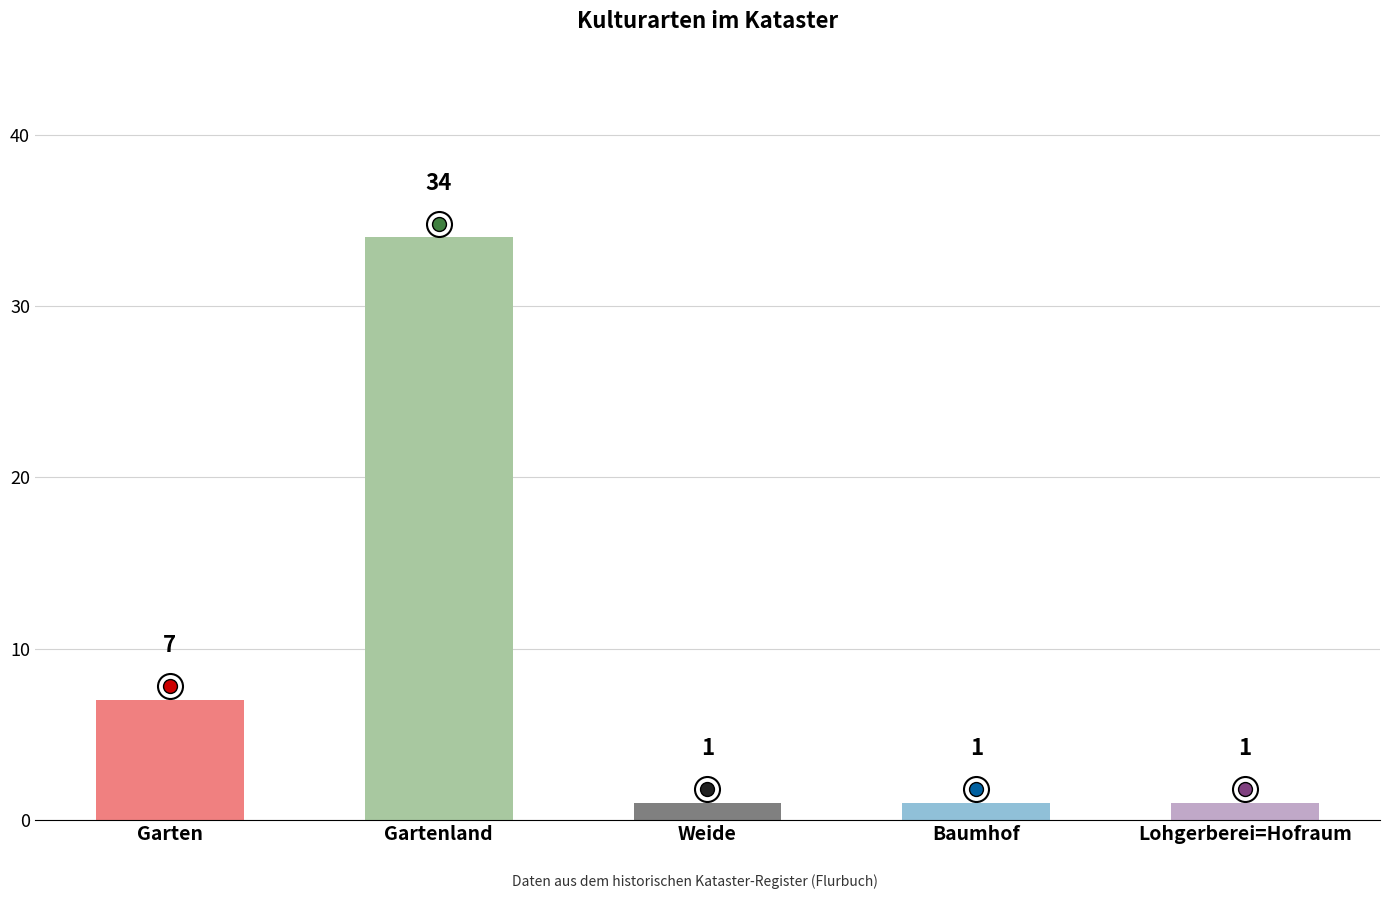

At which category does the chart reach its peak across all series?

Gartenland